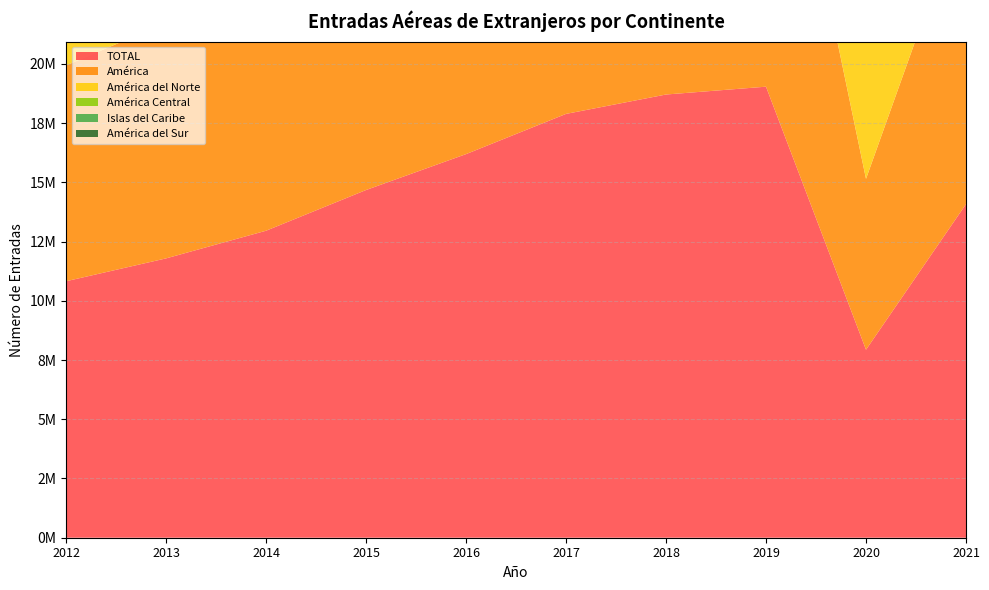

Reading left to right, transcribe all the data shown in this chart.

TOTAL: 2012=10826326	2013=11790862	2014=12958514	2015=14676872	2016=16192687	2017=17890272	2018=18708914	2019=19039437	2020=7935518	2021=14082623
América: 2012=9108952	2013=9945683	2014=10944129	2015=12551888	2016=13864584	2017=15383917	2018=16060322	2019=16345567	2020=7211974	2021=12871508
América del Norte: 2012=7997350	2013=8583601	2014=9406401	2015=10772900	2016=11877946	2017=13053210	2018=13486688	2019=13646421	2020=6470466	2021=11282664
América Central: 2012=176661	2013=195842	2014=216218	2015=284124	2016=352256	2017=425644	2018=462246	2019=484045	2020=121657	2021=232749
Islas del Caribe: 2012=24209	2013=31035	2014=44287	2015=52121	2016=89732	2017=122538	2018=169136	2019=197352	2020=49566	2021=49547
América del Sur: 2012=910732	2013=1135205	2014=1277223	2015=1442743	2016=1544650	2017=1782525	2018=1942252	2019=2017749	2020=570285	2021=1306548